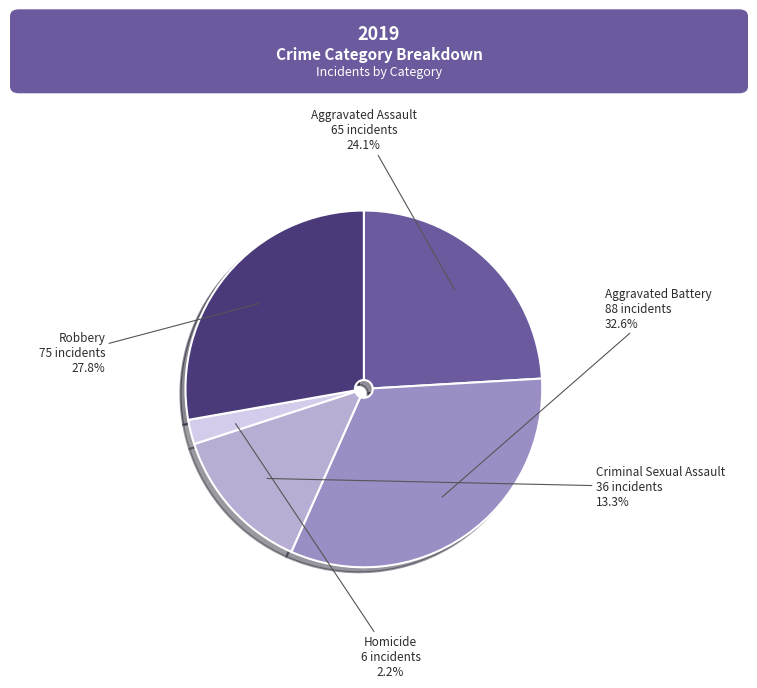

True or false: Aggravated Battery accounts for 33% of the total.

True